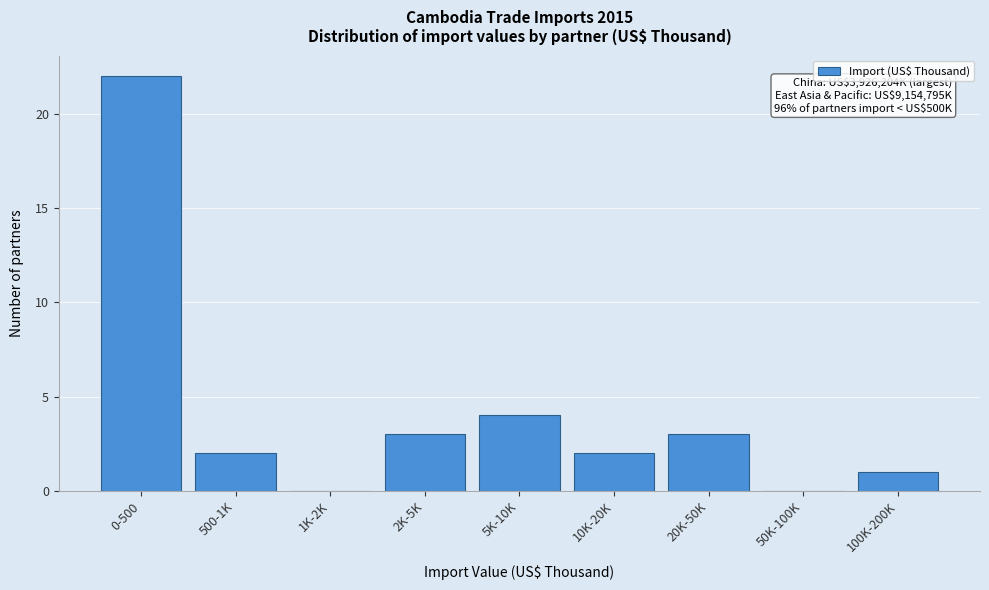

Reading left to right, list all the values displayed in this chart.

0-500=22	500-1K=2	1K-2K=0	2K-5K=3	5K-10K=4	10K-20K=2	20K-50K=3	50K-100K=0	100K-200K=1